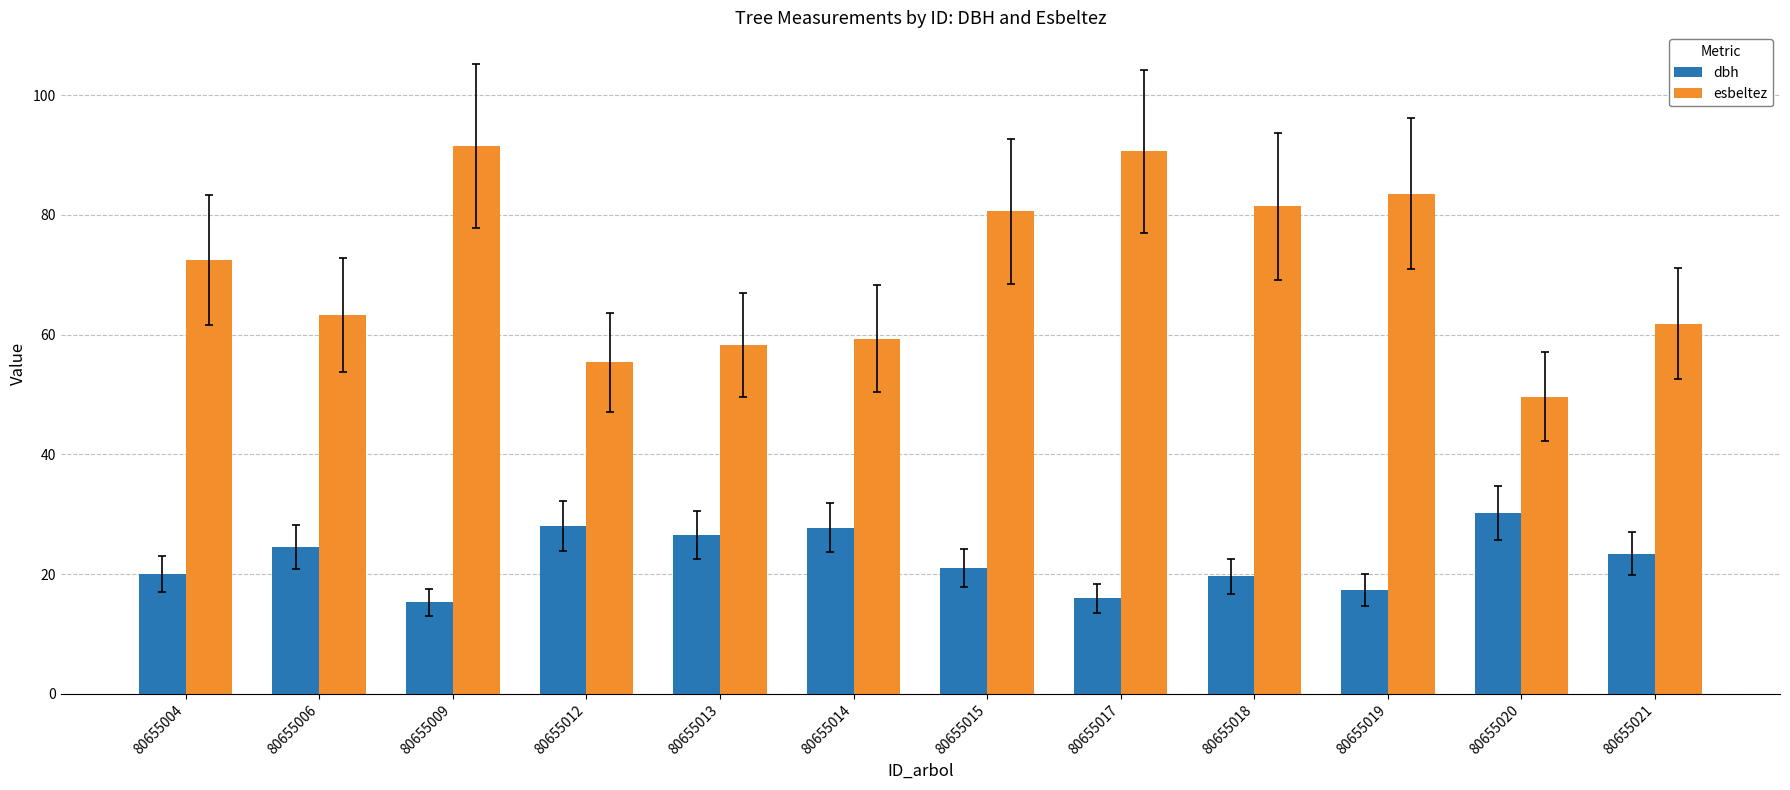

What is the total value across all series at 80655014?

87.2